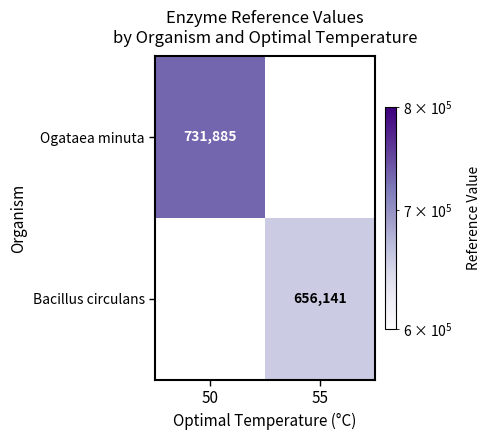

How many data points does each series have?

2